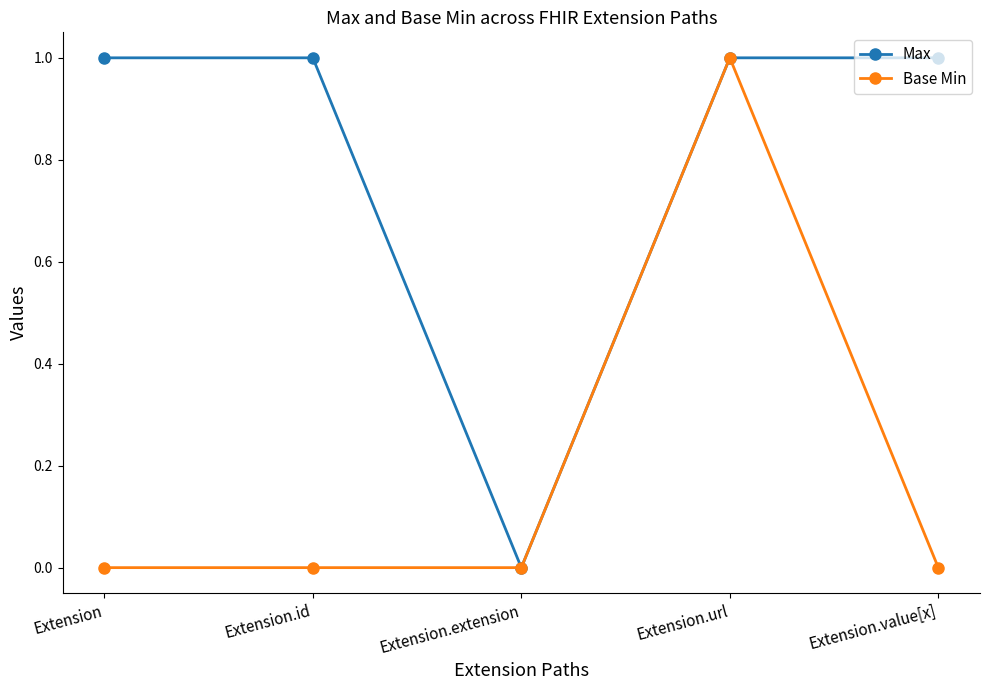

Is this an area chart (filled region under the line)?

No